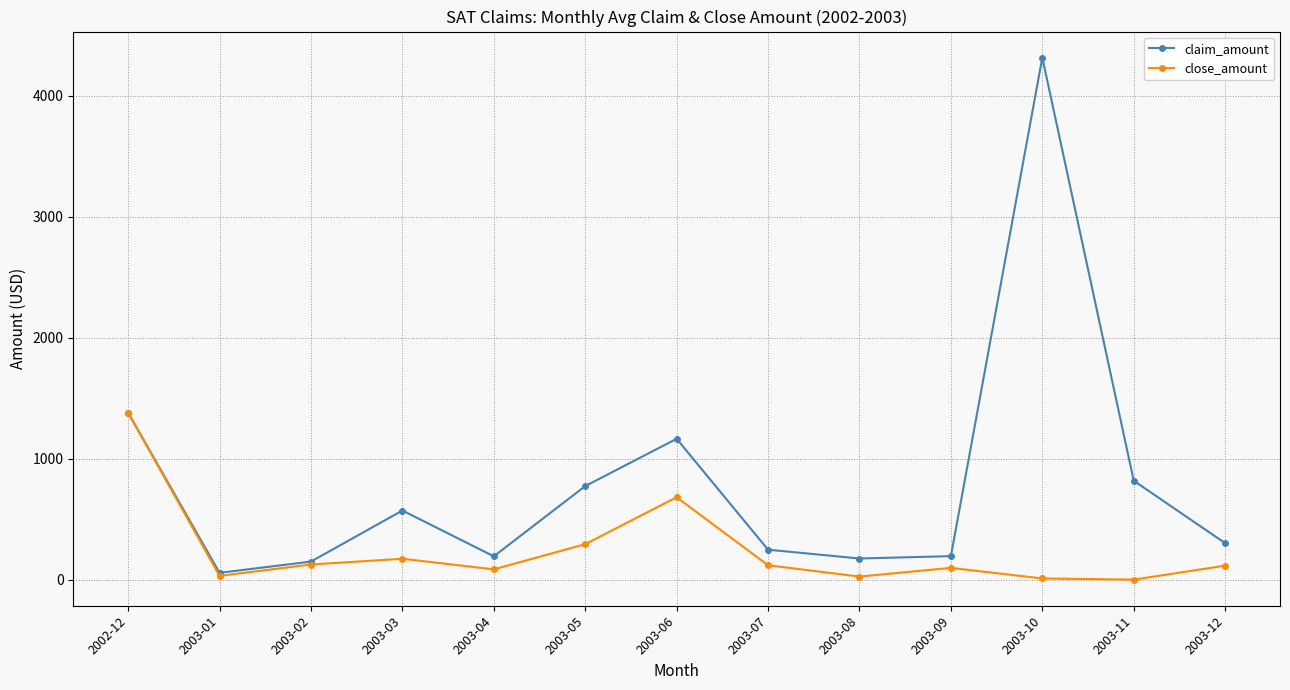

What is the difference between the highest and lowest values at 2003-09?

97.1